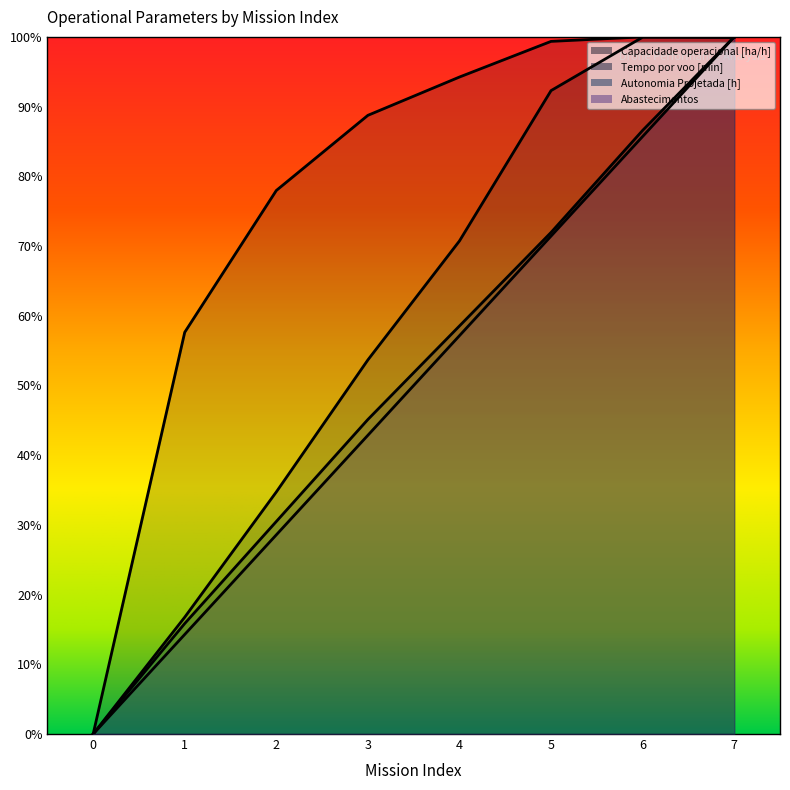

Rank the series by their maximum value, from lowest to highest.

Capacidade operacional [ha/h], Tempo por voo [min], Autonomia Projetada [h], Abastecimentos